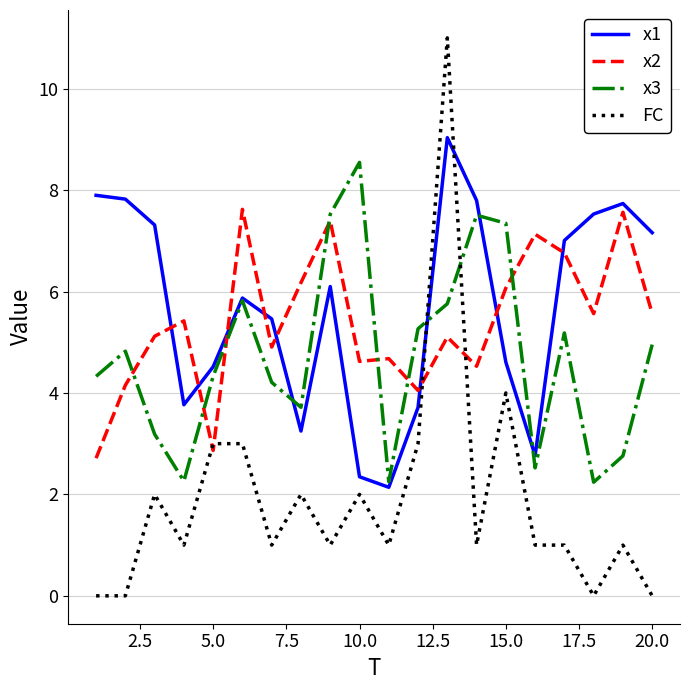

True or false: FC has more than 2 points higher than both neighbors.

True